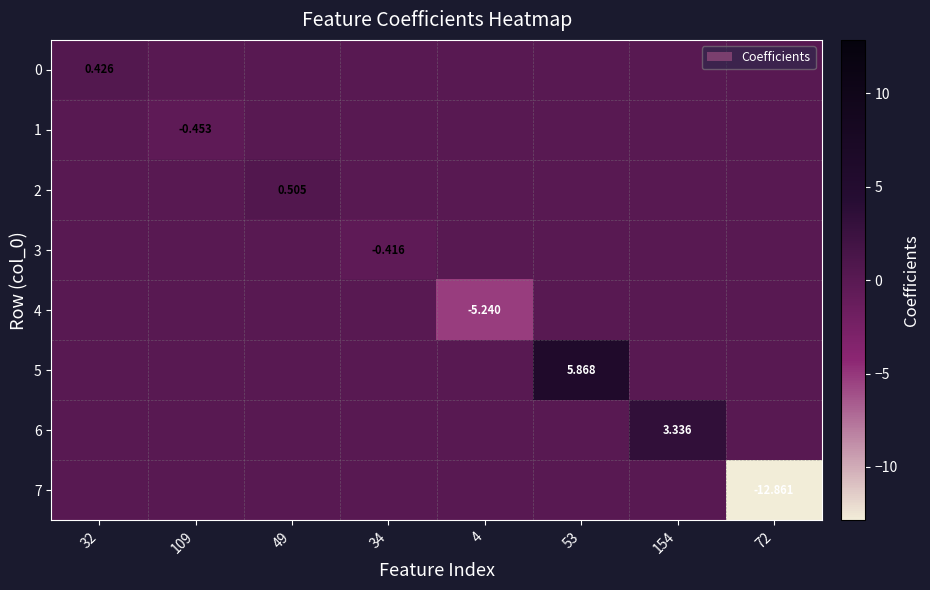

What is the difference between the highest and lowest values at 109?

0.5